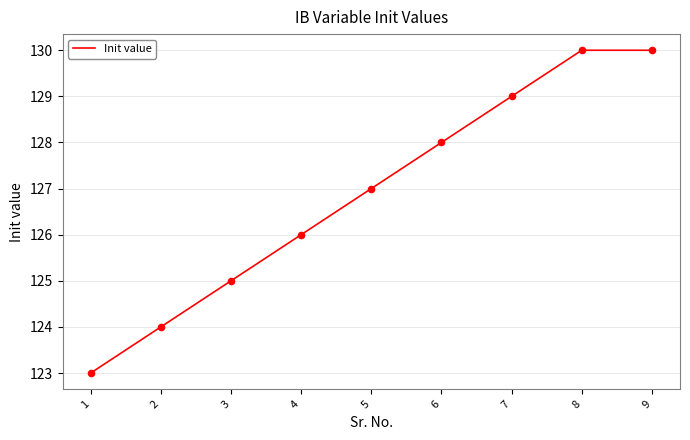

What is the ratio of the value at 7 to the value at 9?

1.0